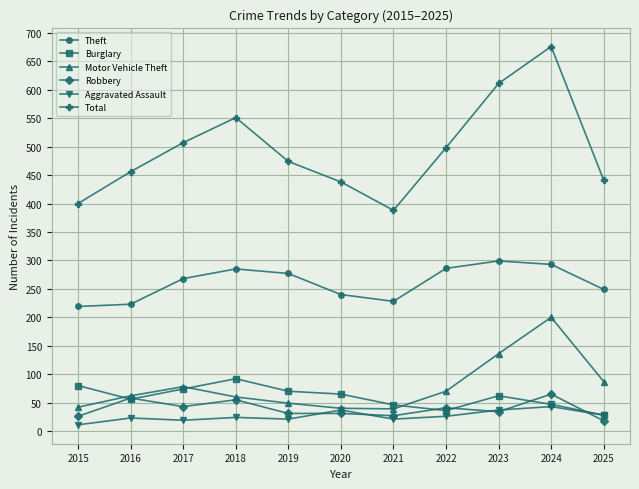

Rank the series at 2015 from lowest to highest value.

Aggravated Assault, Robbery, Motor Vehicle Theft, Burglary, Theft, Total